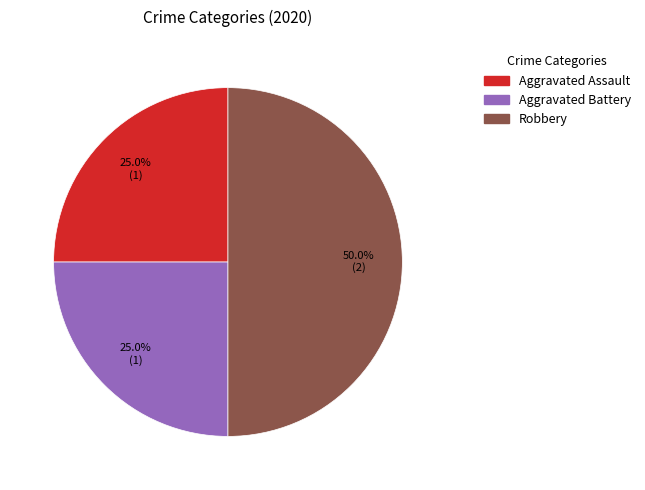

To the nearest percent, what is the average slice percentage?

33%